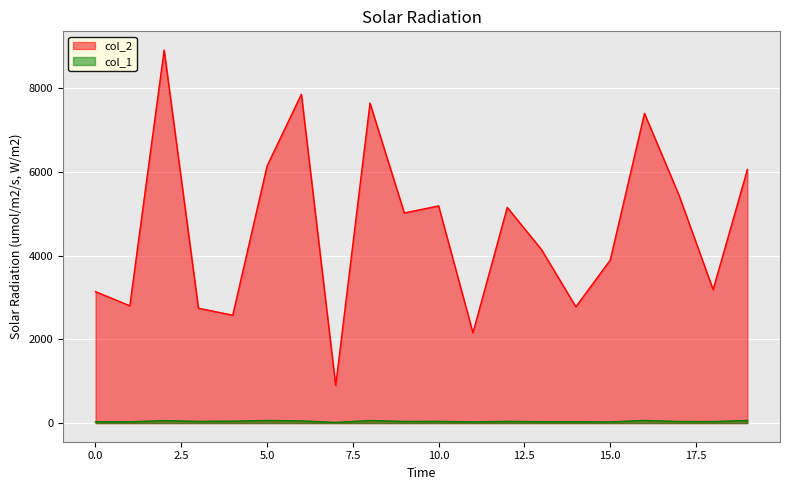

The col_2 series shows 5454 at 17. True or false?

True